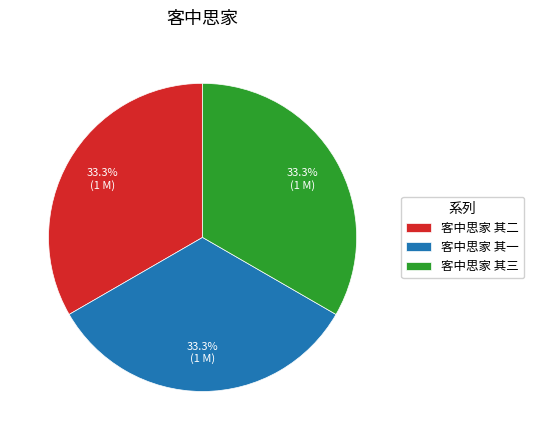

Approximately how many times larger is the value at 客中思家 其二 compared to 客中思家 其三?

1.0